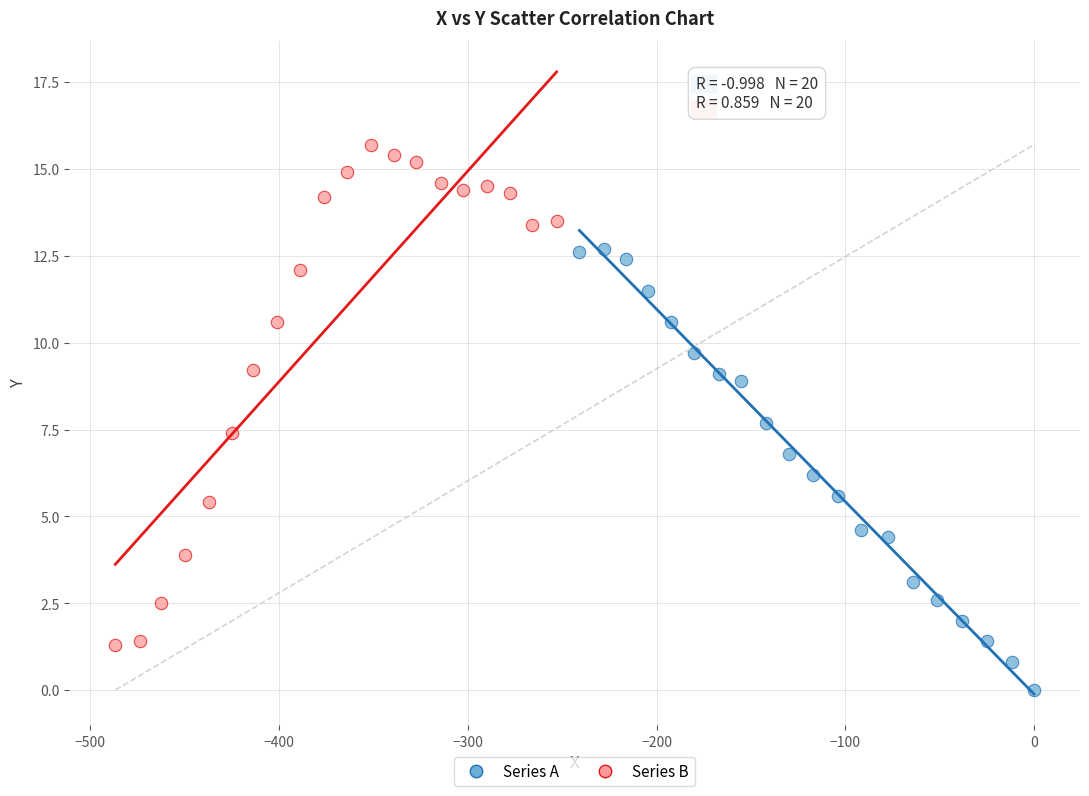

Which series contains the lowest Y value?

Series A